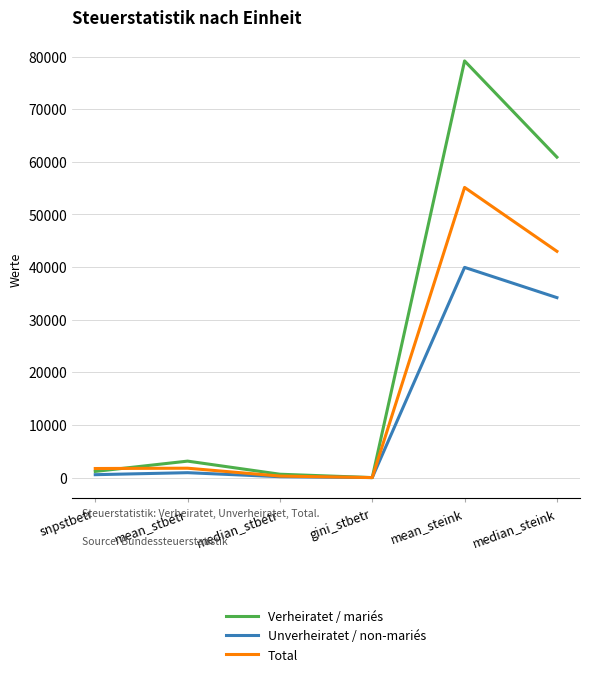

Is it true that Verheiratet / mariés equals 79184.0 at mean_steink?

True